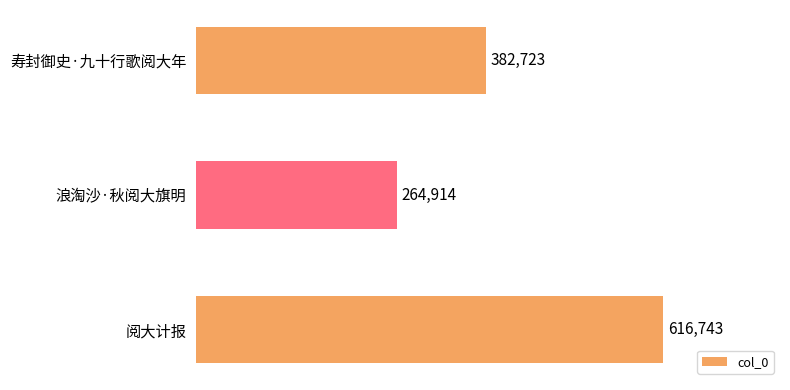

What is the difference between the values at 寿封御史·九十行歌阅大年 and 阅大计报?

234020